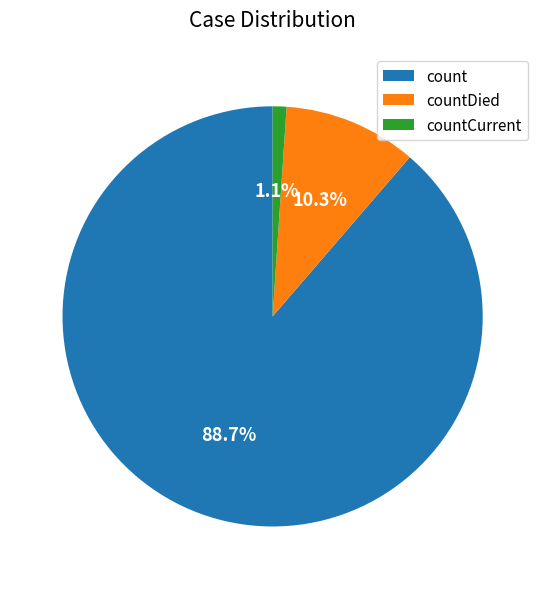

Which category has the biggest portion of the pie?

count